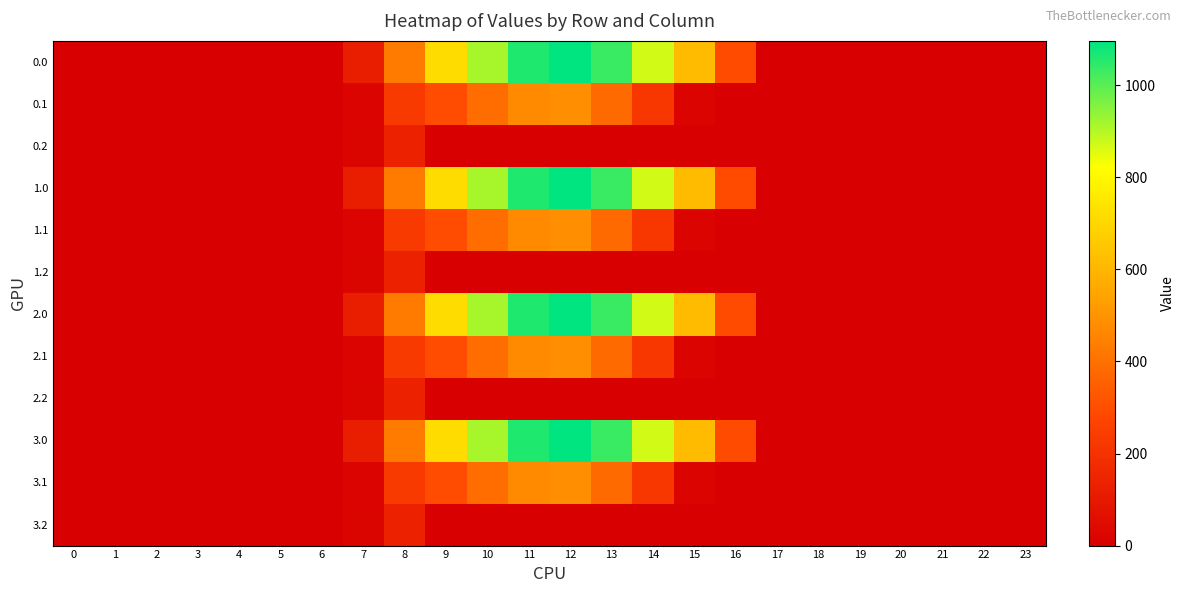

Reading left to right, extract all data points from this chart.

0.0: 0=0.0	1=0.0	2=0.0	3=0.0	4=0.0	5=0.0	6=0.0	7=120.6	8=430.3	9=716.9	10=916.2	11=1060.3	12=1096.7	13=1032.9	14=870.6	15=615.9	16=294.5	17=0.0	18=0.0	19=0.0	20=0.0	21=0.0	22=0.0	23=0.0
0.1: 0=0.0	1=0.0	2=0.0	3=0.0	4=0.0	5=0.0	6=0.0	7=17.7	8=227.5	9=295.9	10=388.1	11=471.7	12=485.4	13=382.7	14=219.2	15=17.3	16=0.0	17=0.0	18=0.0	19=0.0	20=0.0	21=0.0	22=0.0	23=0.0
0.2: 0=0.0	1=0.0	2=0.0	3=0.0	4=0.0	5=0.0	6=0.0	7=22.3	8=134.2	9=0.0	10=0.0	11=0.0	12=0.0	13=0.0	14=0.0	15=0.0	16=0.0	17=0.0	18=0.0	19=0.0	20=0.0	21=0.0	22=0.0	23=0.0
1.0: 0=0.0	1=0.0	2=0.0	3=0.0	4=0.0	5=0.0	6=0.0	7=120.6	8=430.3	9=716.9	10=916.2	11=1060.3	12=1096.7	13=1032.9	14=870.6	15=615.9	16=294.5	17=0.0	18=0.0	19=0.0	20=0.0	21=0.0	22=0.0	23=0.0
1.1: 0=0.0	1=0.0	2=0.0	3=0.0	4=0.0	5=0.0	6=0.0	7=17.7	8=227.5	9=295.9	10=388.1	11=471.7	12=485.4	13=382.7	14=219.2	15=17.3	16=0.0	17=0.0	18=0.0	19=0.0	20=0.0	21=0.0	22=0.0	23=0.0
1.2: 0=0.0	1=0.0	2=0.0	3=0.0	4=0.0	5=0.0	6=0.0	7=22.3	8=134.2	9=0.0	10=0.0	11=0.0	12=0.0	13=0.0	14=0.0	15=0.0	16=0.0	17=0.0	18=0.0	19=0.0	20=0.0	21=0.0	22=0.0	23=0.0
2.0: 0=0.0	1=0.0	2=0.0	3=0.0	4=0.0	5=0.0	6=0.0	7=120.6	8=430.3	9=716.9	10=916.2	11=1060.3	12=1096.7	13=1032.9	14=870.6	15=615.9	16=294.5	17=0.0	18=0.0	19=0.0	20=0.0	21=0.0	22=0.0	23=0.0
2.1: 0=0.0	1=0.0	2=0.0	3=0.0	4=0.0	5=0.0	6=0.0	7=17.7	8=227.5	9=295.9	10=388.1	11=471.7	12=485.4	13=382.7	14=219.2	15=17.3	16=0.0	17=0.0	18=0.0	19=0.0	20=0.0	21=0.0	22=0.0	23=0.0
2.2: 0=0.0	1=0.0	2=0.0	3=0.0	4=0.0	5=0.0	6=0.0	7=22.3	8=134.2	9=0.0	10=0.0	11=0.0	12=0.0	13=0.0	14=0.0	15=0.0	16=0.0	17=0.0	18=0.0	19=0.0	20=0.0	21=0.0	22=0.0	23=0.0
3.0: 0=0.0	1=0.0	2=0.0	3=0.0	4=0.0	5=0.0	6=0.0	7=120.6	8=430.3	9=716.9	10=916.2	11=1060.3	12=1096.7	13=1032.9	14=870.6	15=615.9	16=294.5	17=0.0	18=0.0	19=0.0	20=0.0	21=0.0	22=0.0	23=0.0
3.1: 0=0.0	1=0.0	2=0.0	3=0.0	4=0.0	5=0.0	6=0.0	7=17.7	8=227.5	9=295.9	10=388.1	11=471.7	12=485.4	13=382.7	14=219.2	15=17.3	16=0.0	17=0.0	18=0.0	19=0.0	20=0.0	21=0.0	22=0.0	23=0.0
3.2: 0=0.0	1=0.0	2=0.0	3=0.0	4=0.0	5=0.0	6=0.0	7=22.3	8=134.2	9=0.0	10=0.0	11=0.0	12=0.0	13=0.0	14=0.0	15=0.0	16=0.0	17=0.0	18=0.0	19=0.0	20=0.0	21=0.0	22=0.0	23=0.0